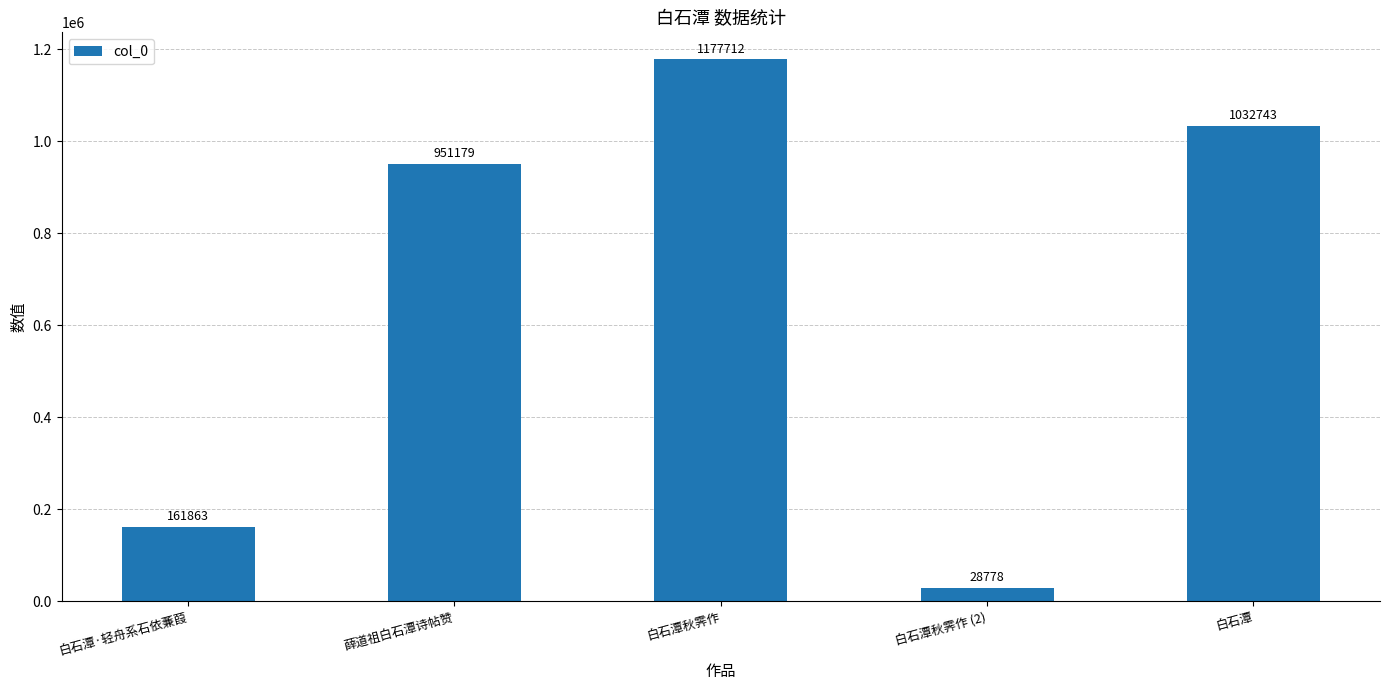

At which category does the chart reach its peak across all series?

白石潭秋霁作